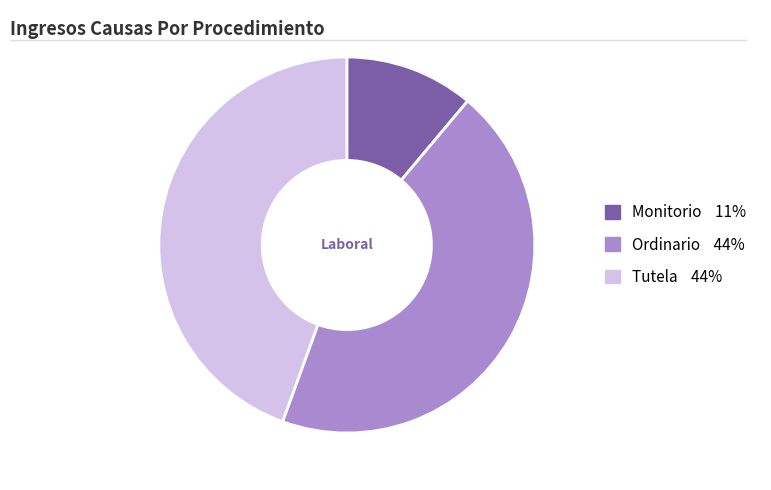

How many slices are in this pie chart?

3